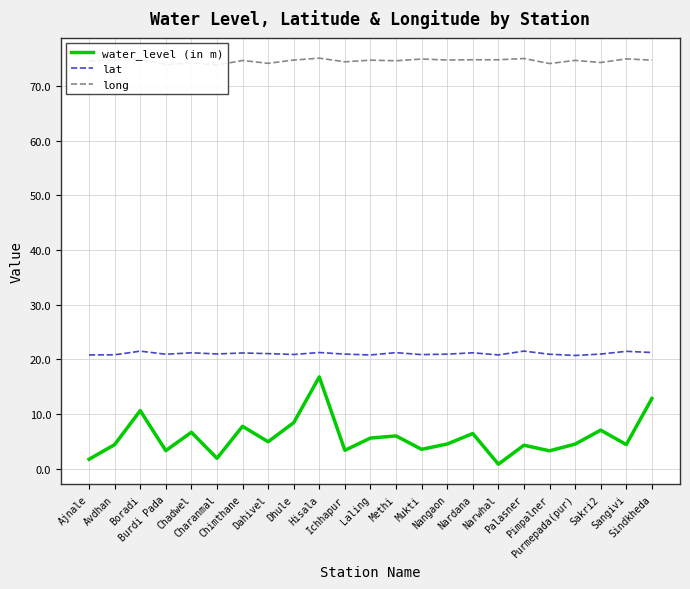

What is the label of the 20th point from the left?

Purmepada(pur)